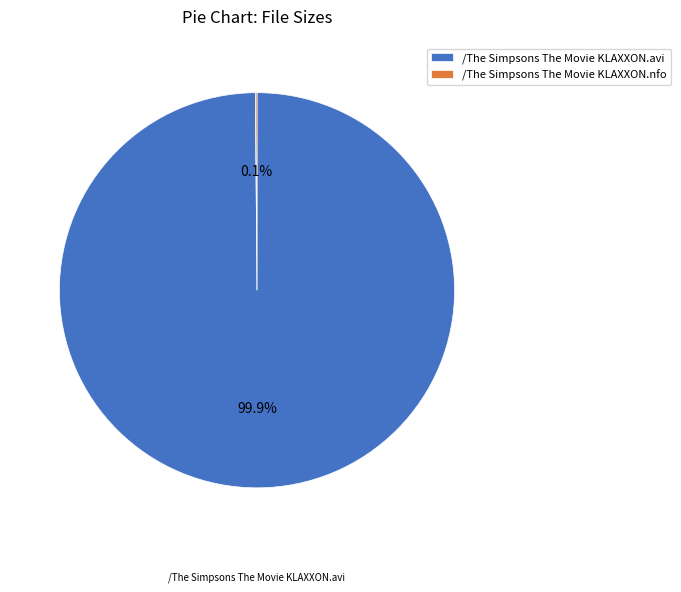

To the nearest percent, what portion does /The Simpsons The Movie KLAXXON.avi represent?

100%